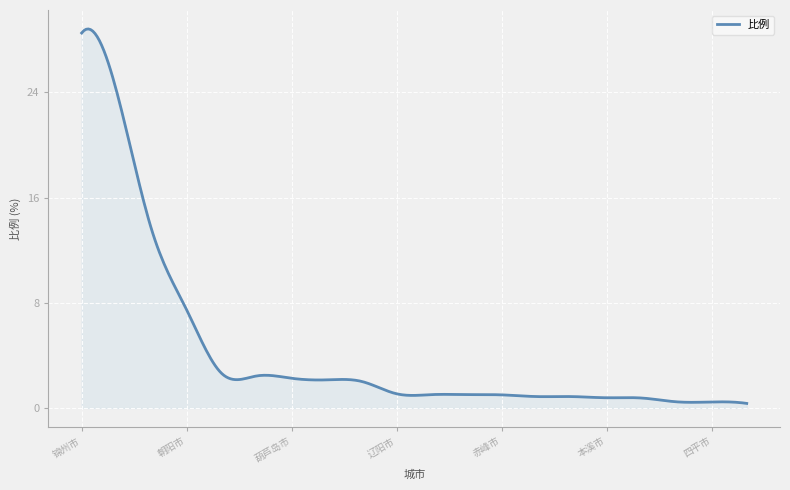

Does the chart display data point markers on the line(s)?

No